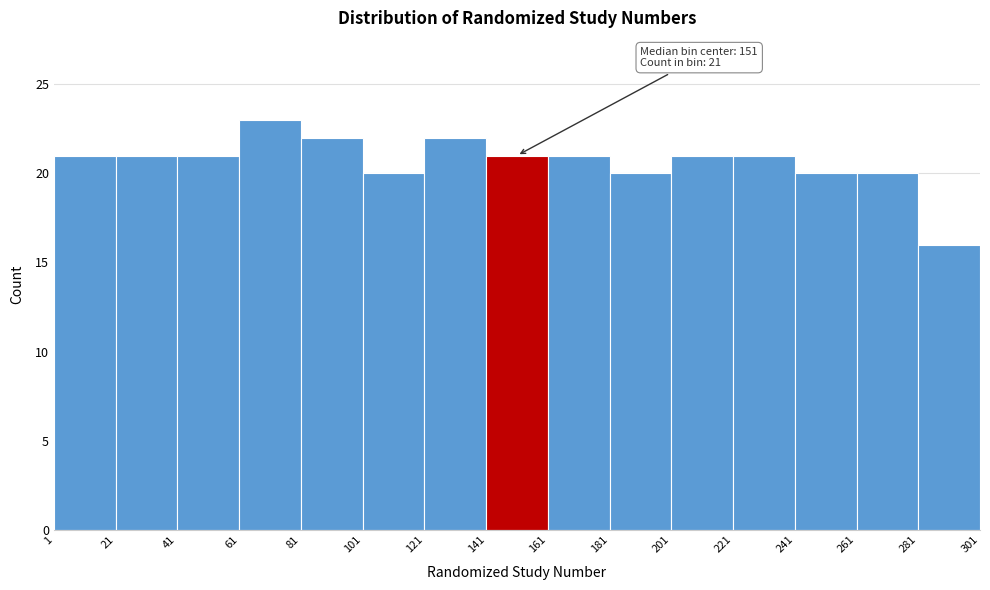

Which range on the x-axis has the tallest bar?

61 to 81